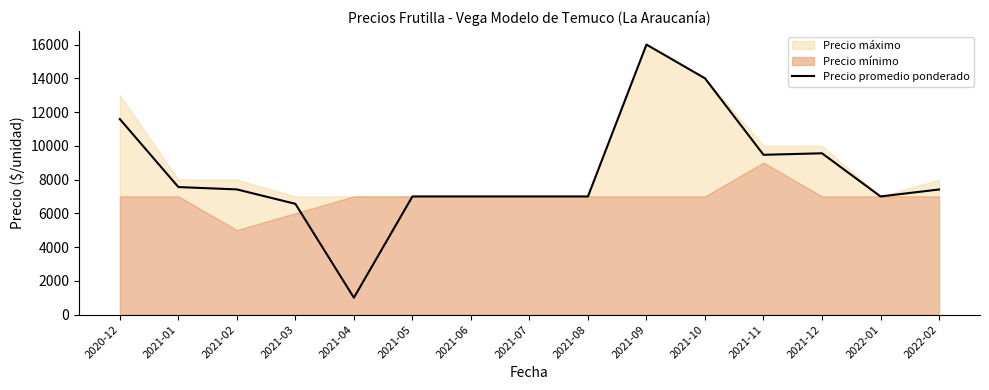

Is it true that the value at 2022-02 is 7412?

True